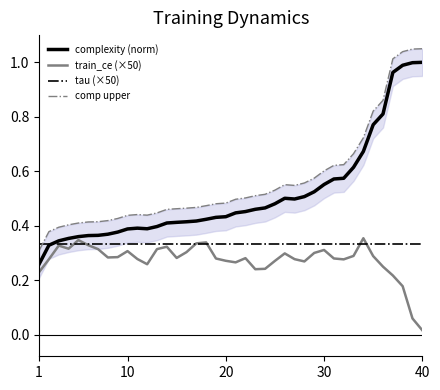

Which series has the largest total across all categories?

comp upper